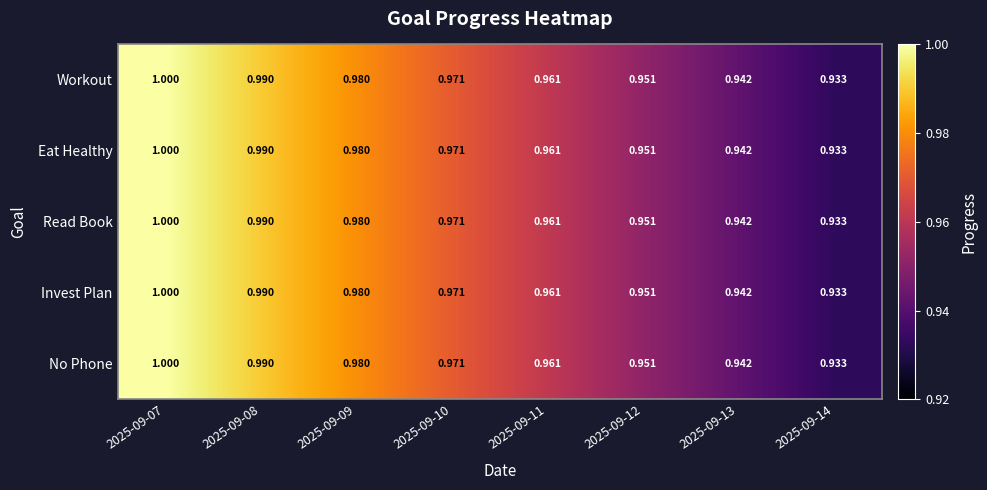

Is the value of No Phone at 2025-09-12 greater than the value of Invest Plan at 2025-09-08?

No